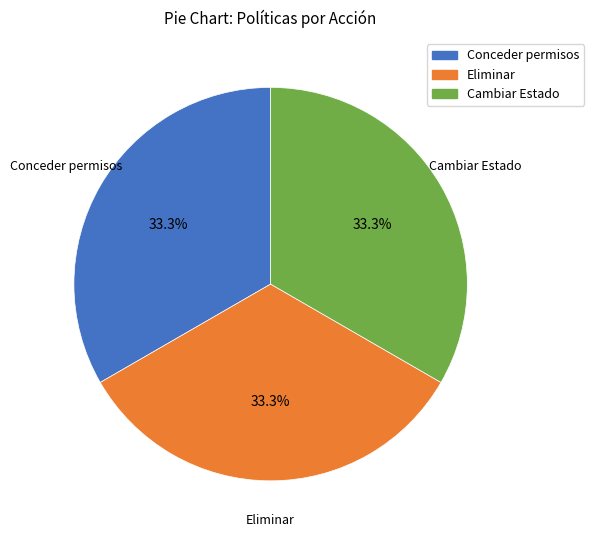

Is there a majority slice in this chart?

No